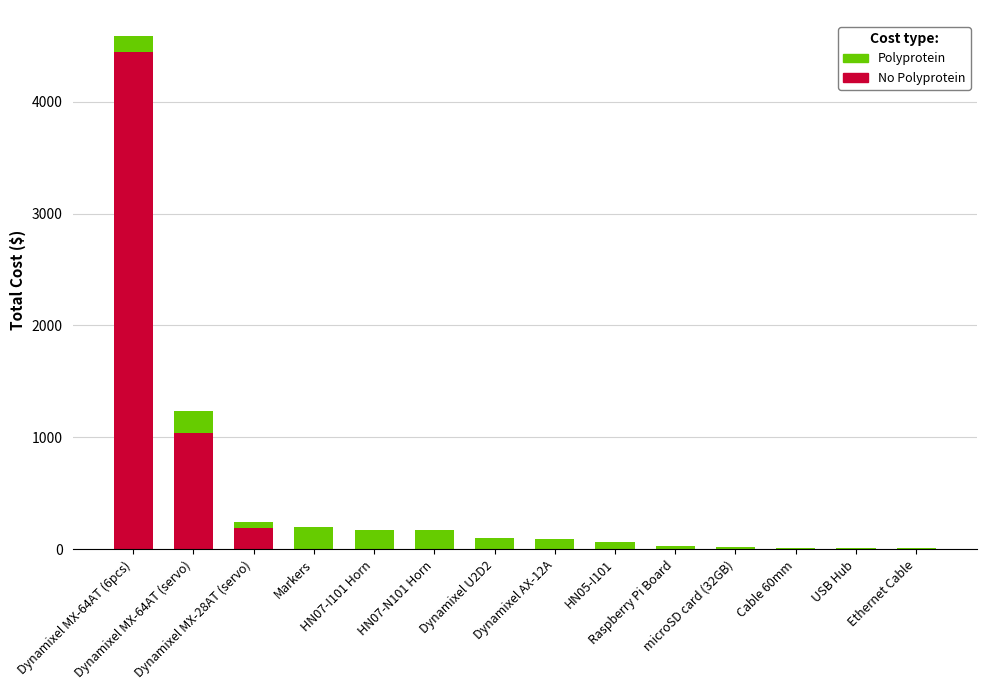

Which series has the widest spread of values?

No Polyprotein